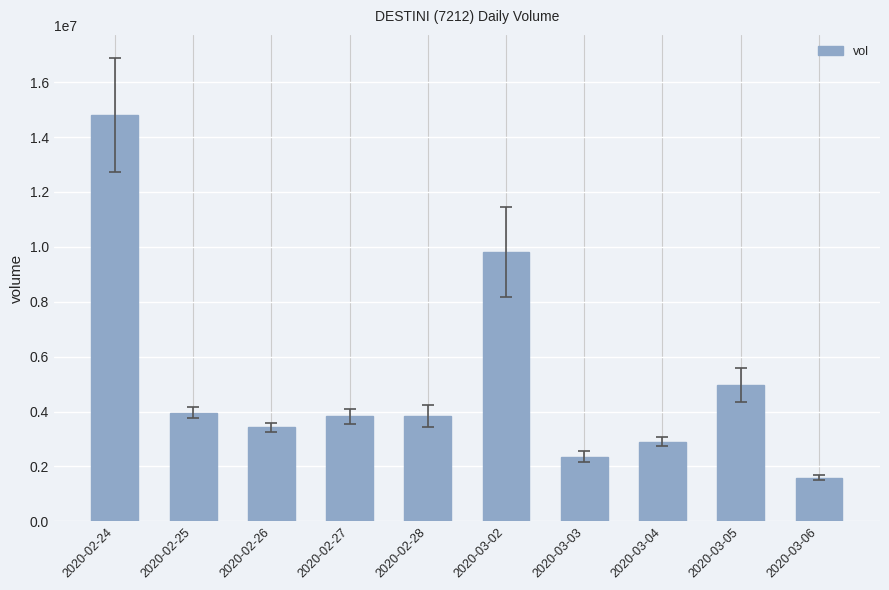

Between 2020-03-02 and 2020-03-06, which is larger?

2020-03-02